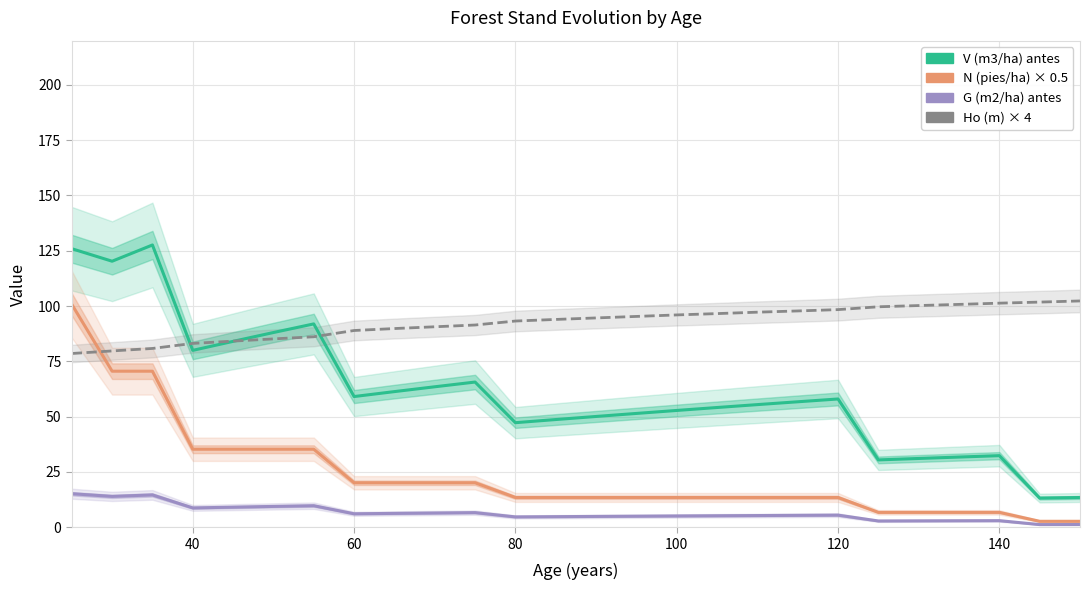

Is this an area chart (filled region under the line)?

No